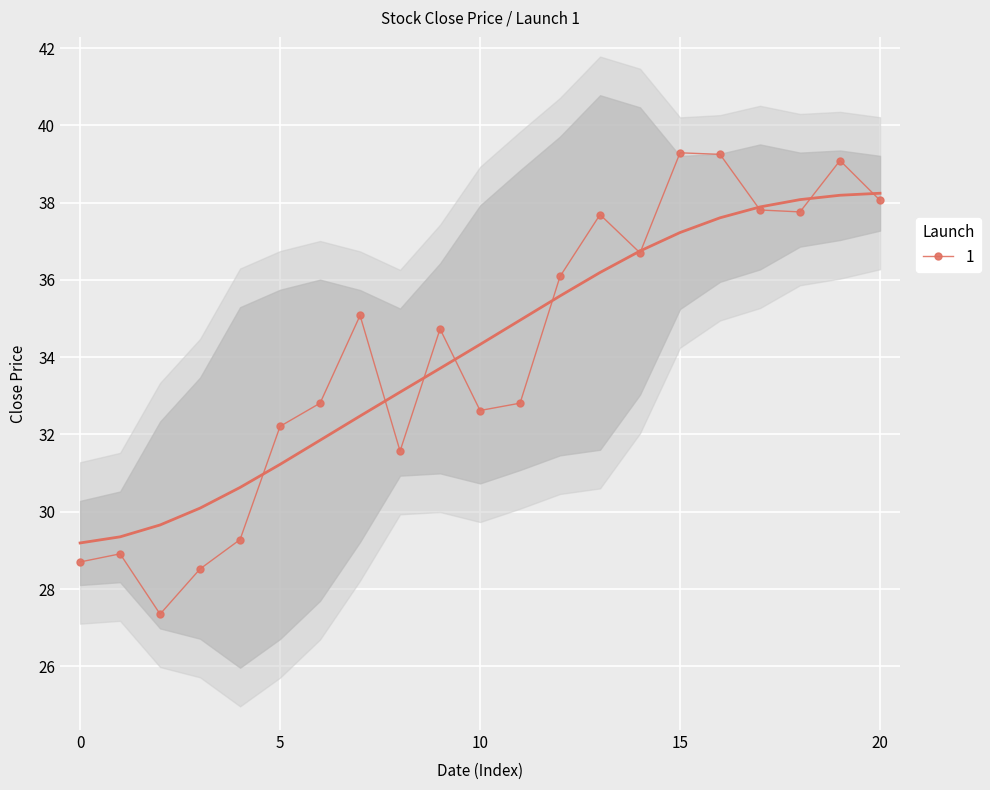

What is the minimum value for 1?

27.4